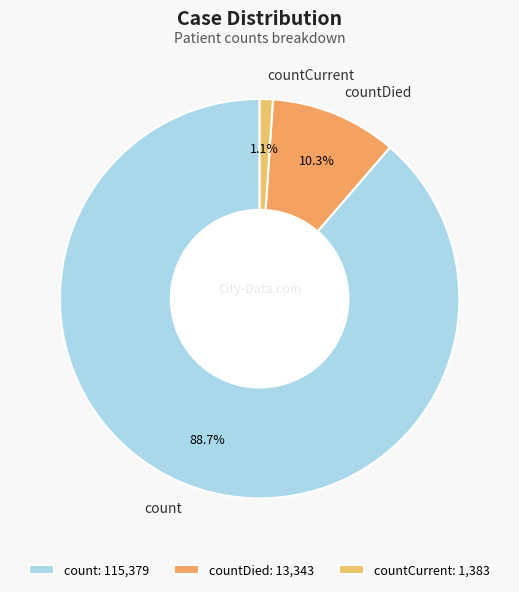

How many segments does this pie chart have?

3